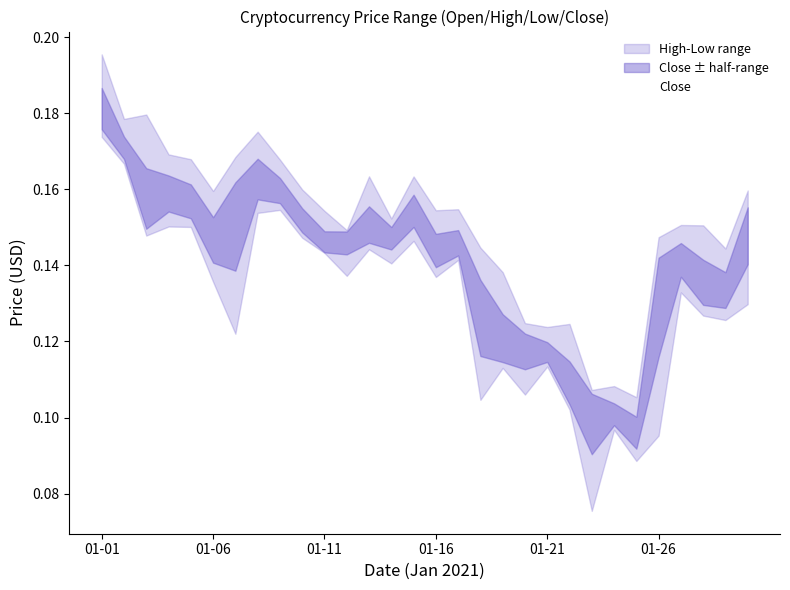

How many points are lower than both their immediate neighbors (excluding endpoints)?

9